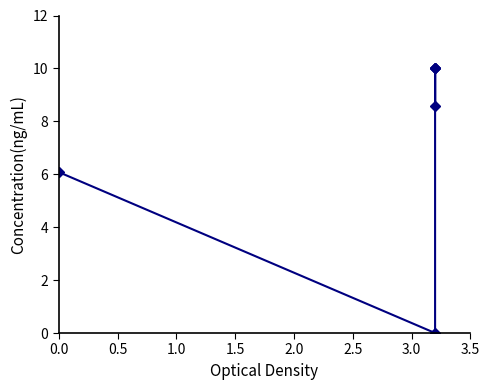

True or false: there are more than 1 points higher than both neighbors.

False